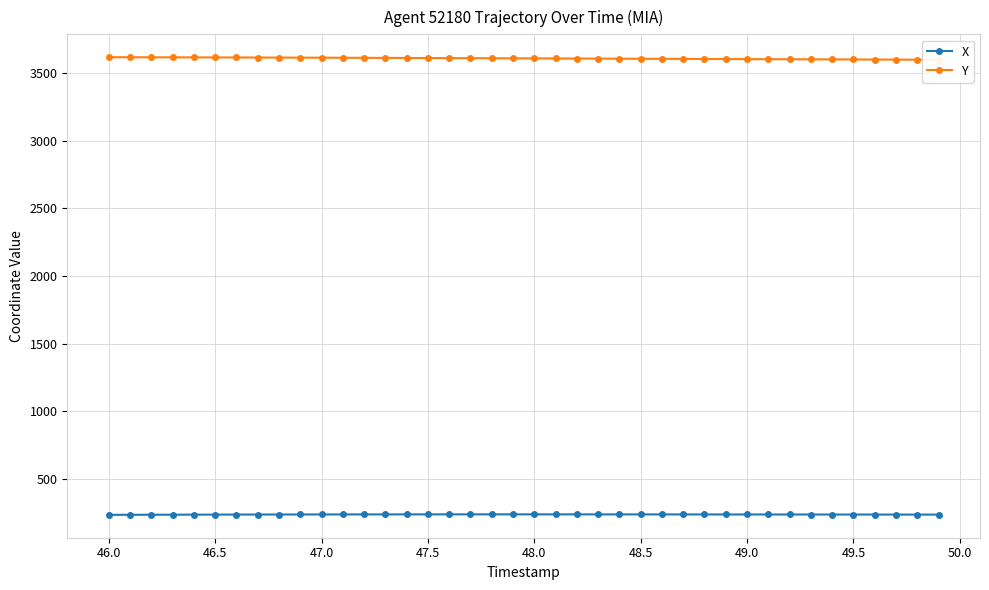

Which series has the widest spread of values?

Y